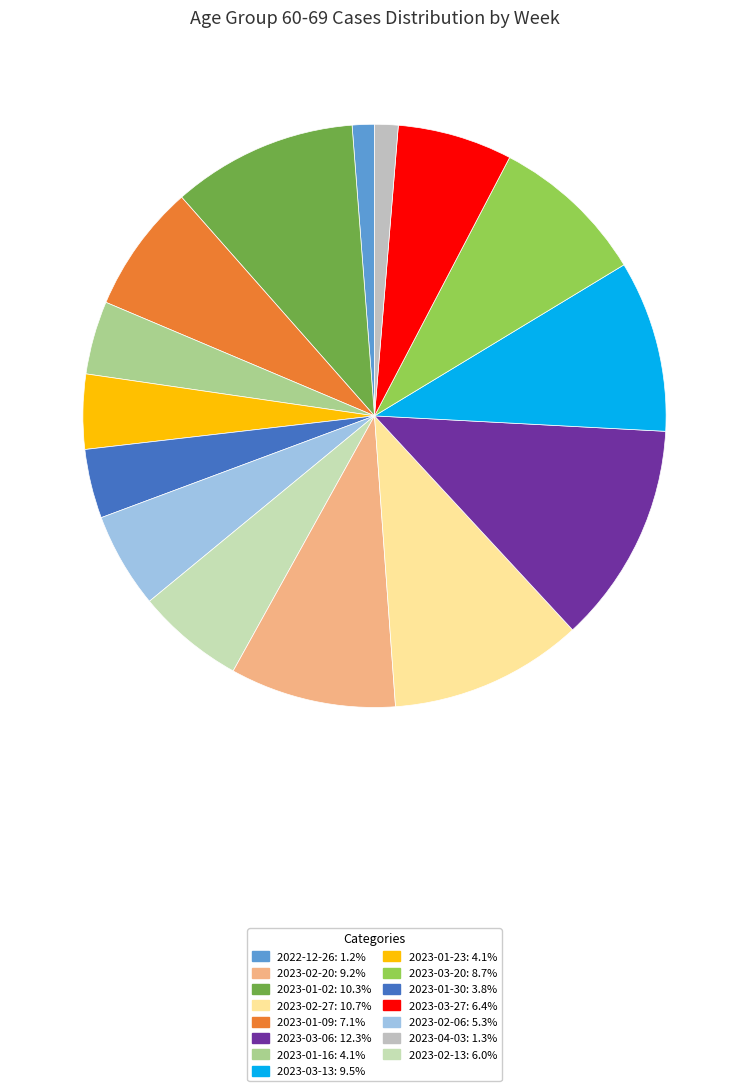

Count the number of slices in the pie.

15